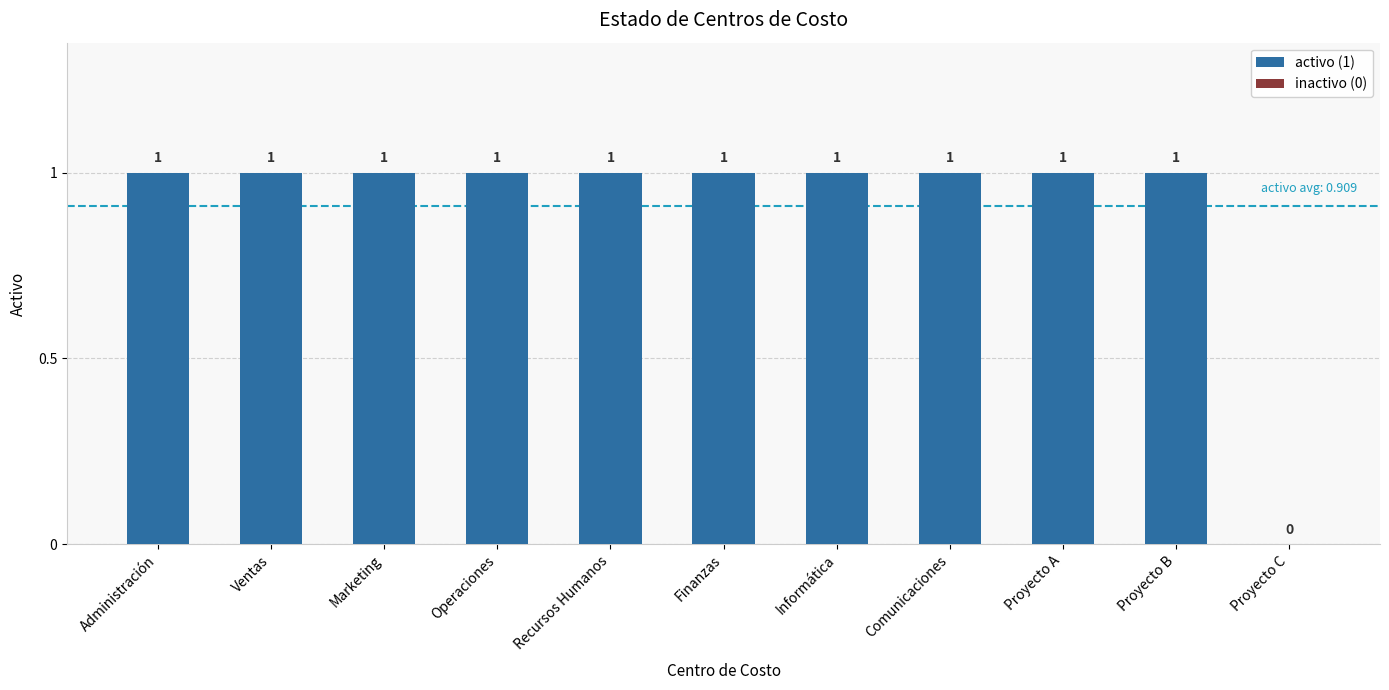

Reading left to right, list all the values displayed in this chart.

Administración=1	Ventas=1	Marketing=1	Operaciones=1	Recursos Humanos=1	Finanzas=1	Informática=1	Comunicaciones=1	Proyecto A=1	Proyecto B=1	Proyecto C=0